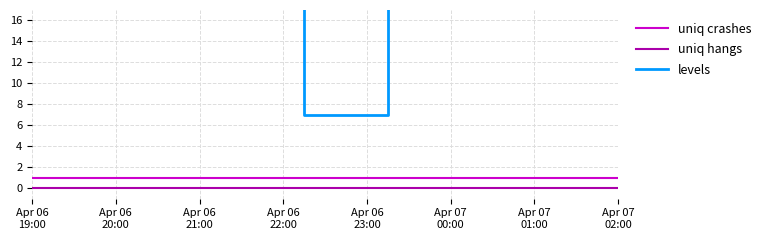

True or false: levels and uniq crashes cross at least once.

False